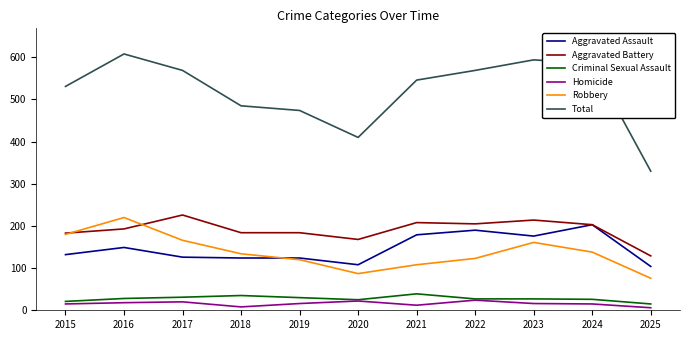

How many lines are shown in the chart?

6